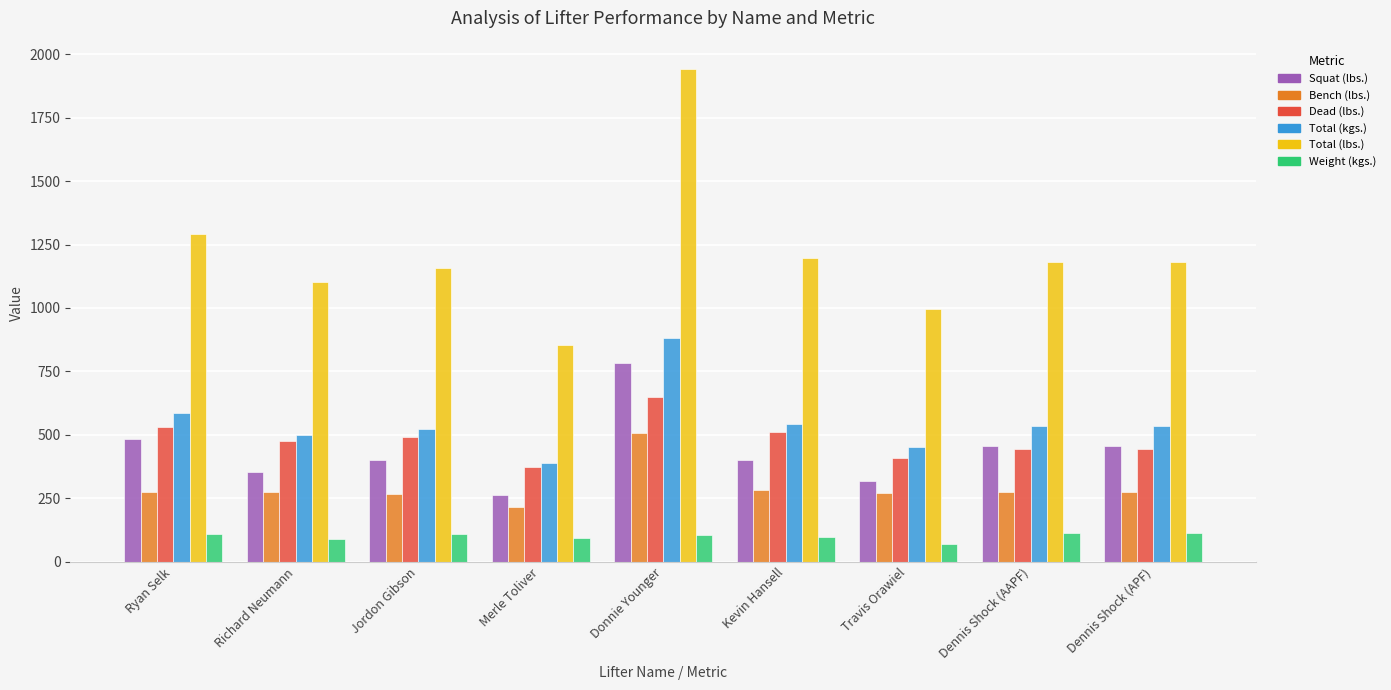

The value of Weight (kgs.) at Merle Toliver is 94.4. True or false?

True